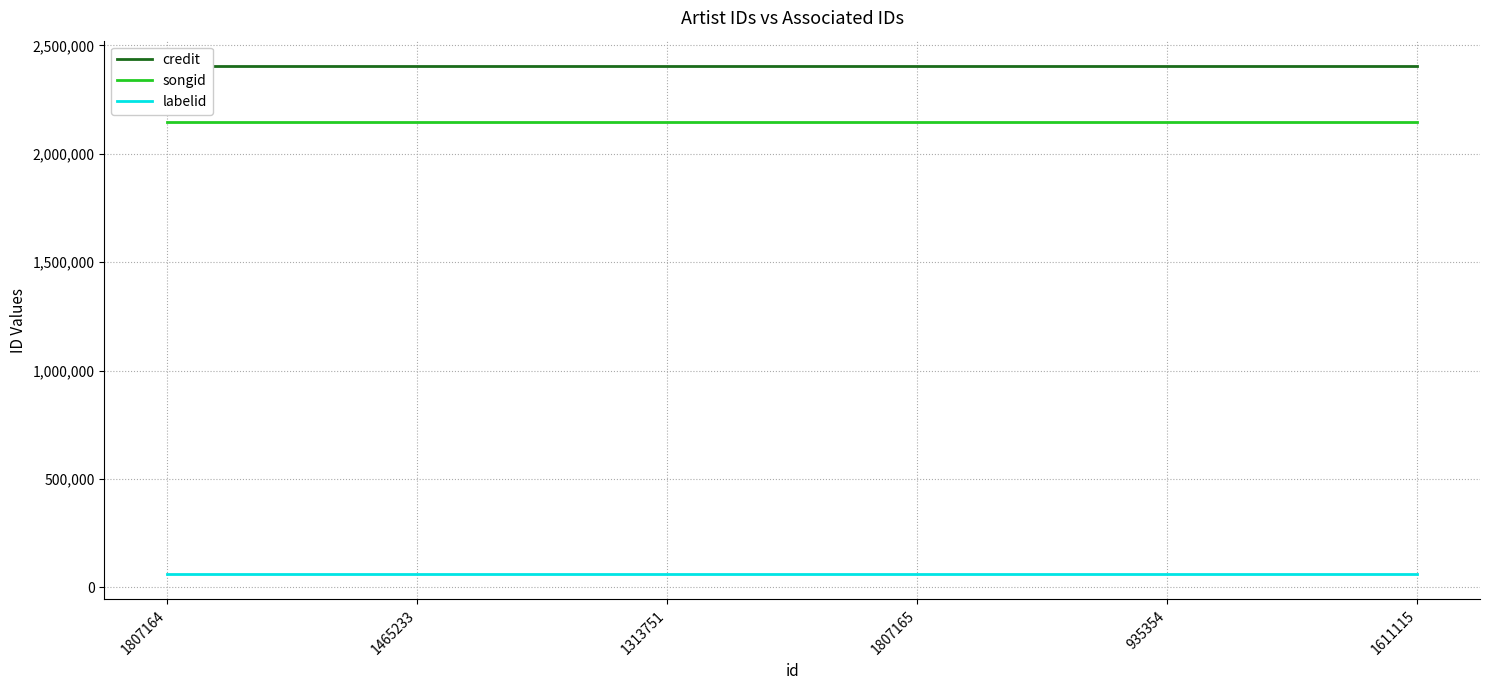

Which has a higher value, 1807165 or 935354?

1807165